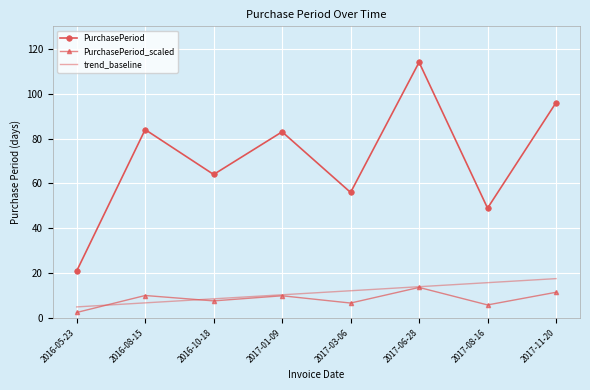

List the series in order of their peak value, highest first.

PurchasePeriod, trend_baseline, PurchasePeriod_scaled